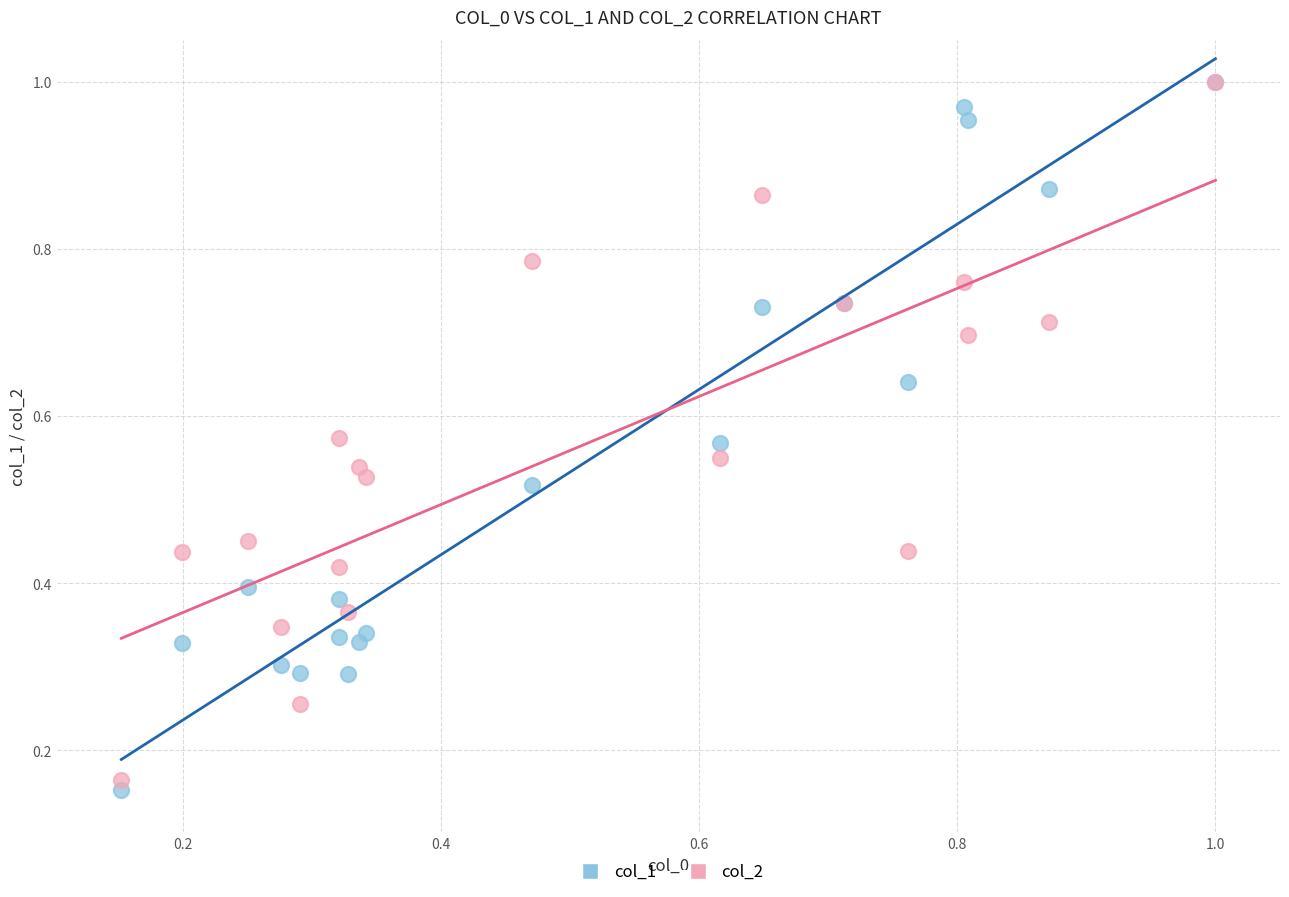

Which series has the largest Y range (max minus min)?

col_1